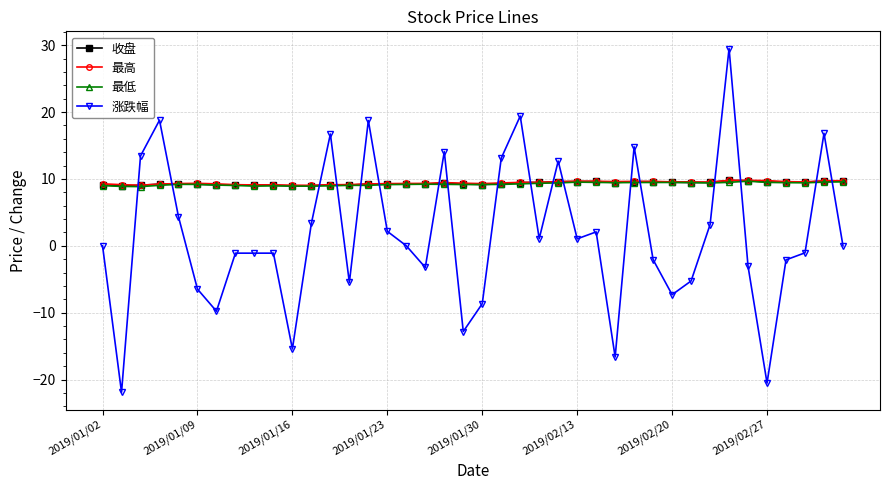

Which series has the largest range (max minus min)?

涨跌幅